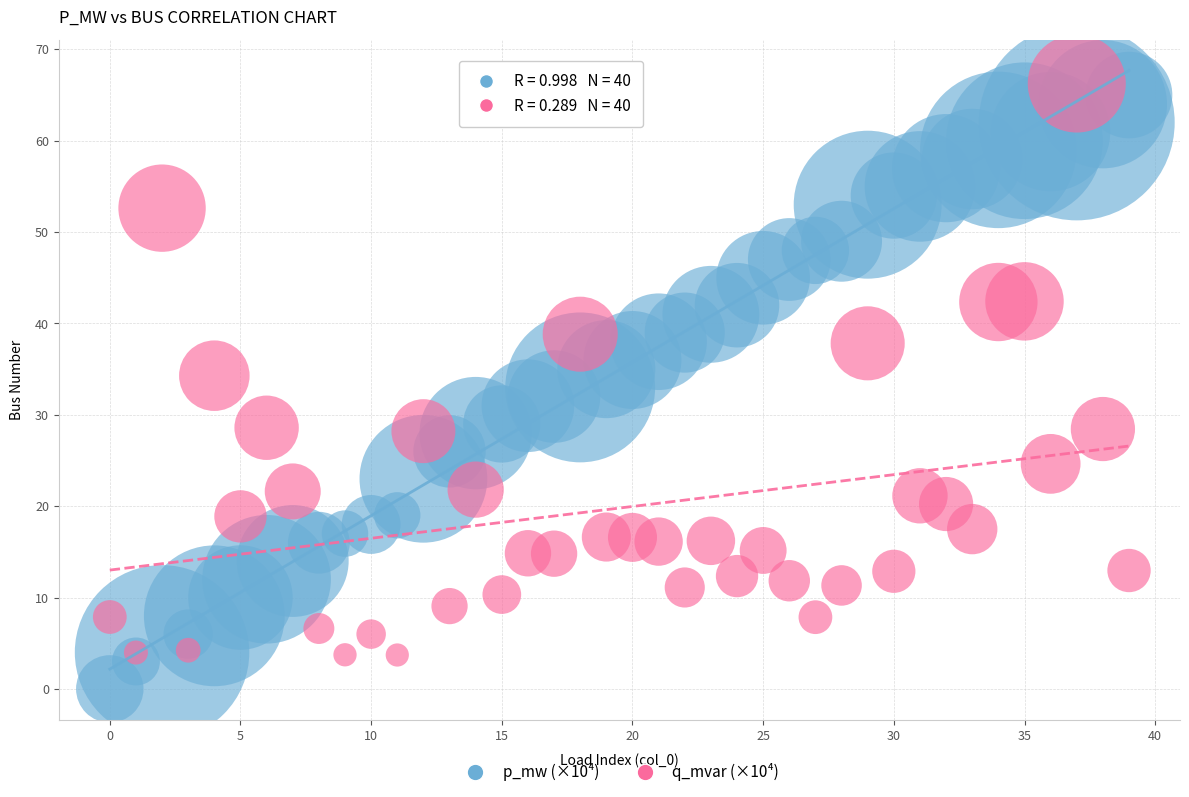

Across all data points, what is the range of Y values (max minus min)?

66.3